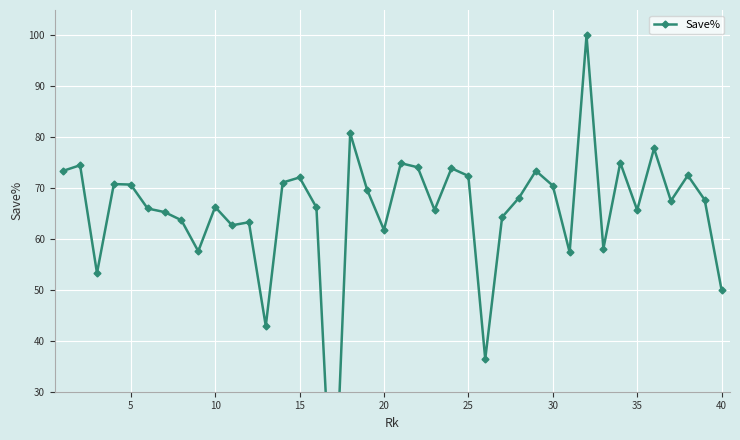

What is the difference between the second highest and minimum values?

80.8